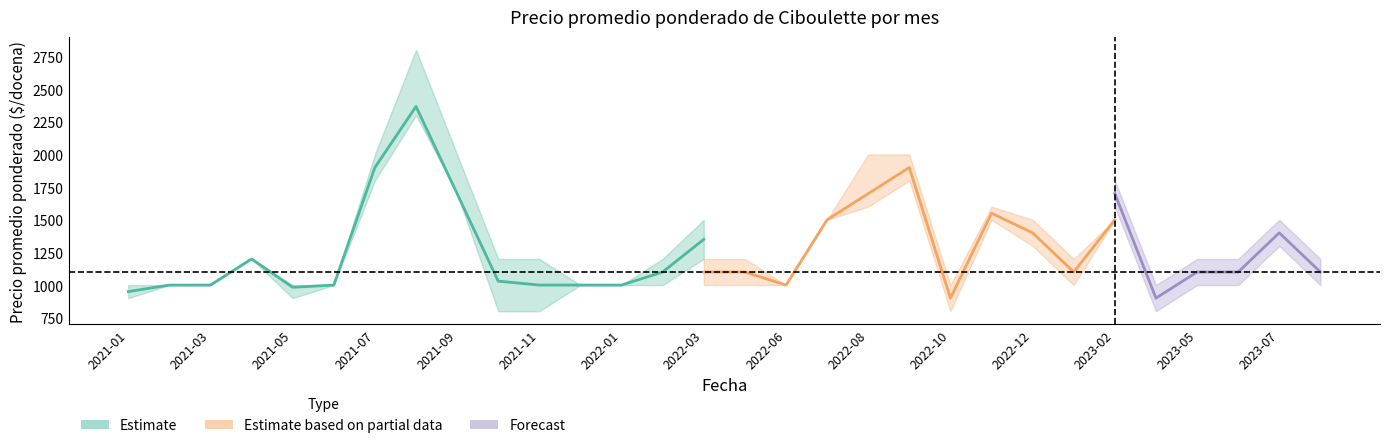

Is this an area chart (filled region under the line)?

No